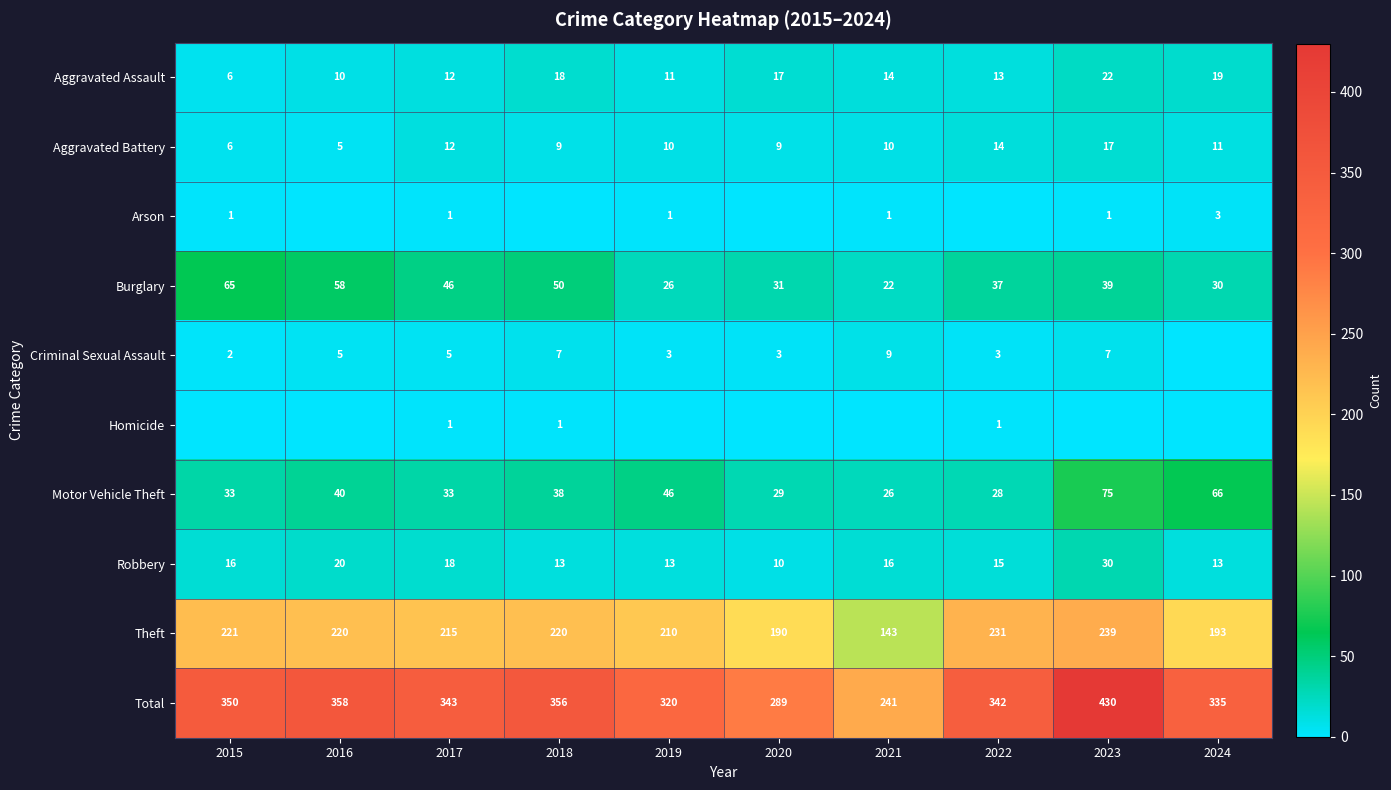

What is the difference between the maximum and second lowest values in the Aggravated Assault series?

12